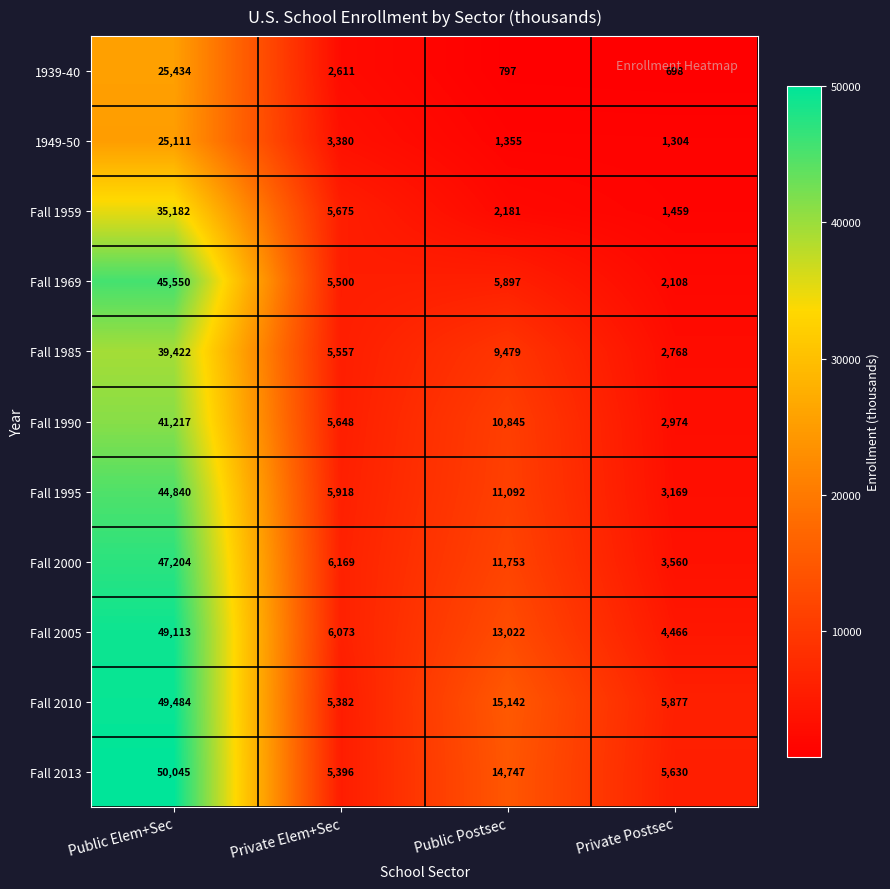

How many series are shown in this chart?

11